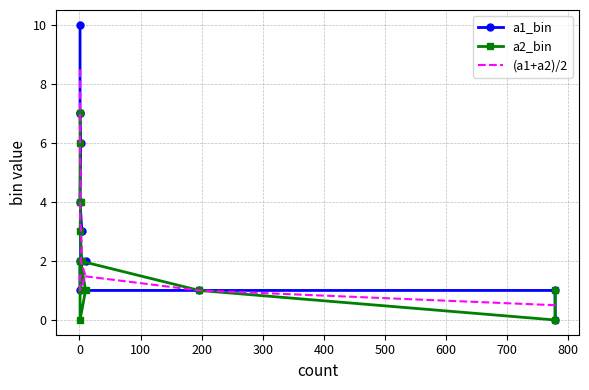

What is the label of the 4th point from the left?

200